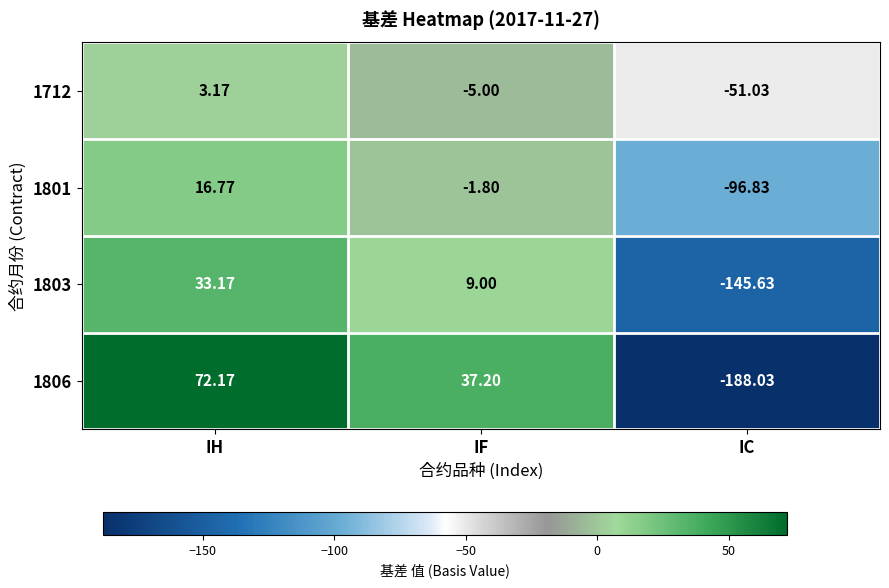

Is the value of 1806 at IF greater than the value of 1712 at IF?

Yes